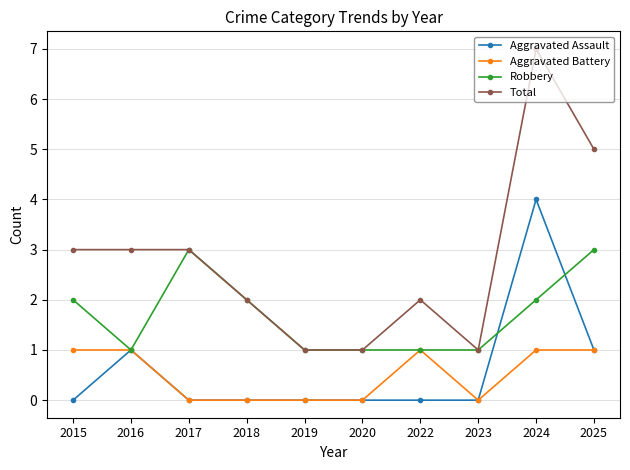

At how many categories does at least one series exceed 6?

1